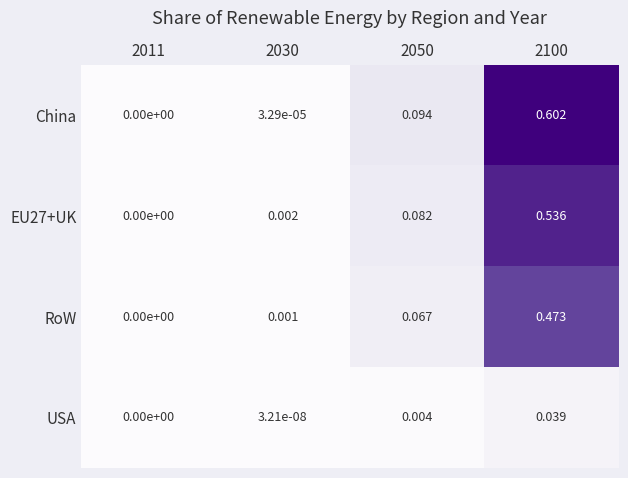

Which category has the highest value across all series?

2100